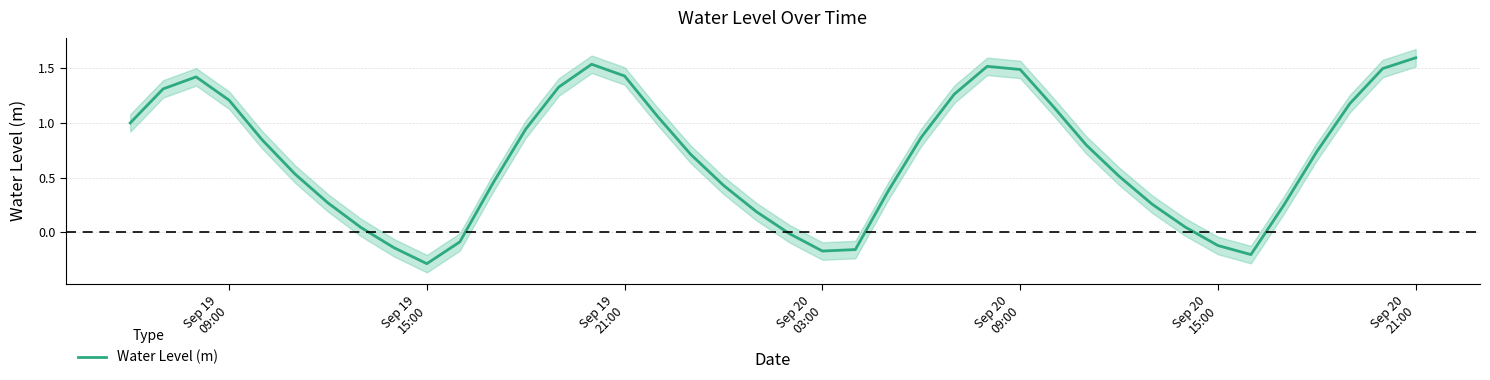

How many data points are above 0?

32